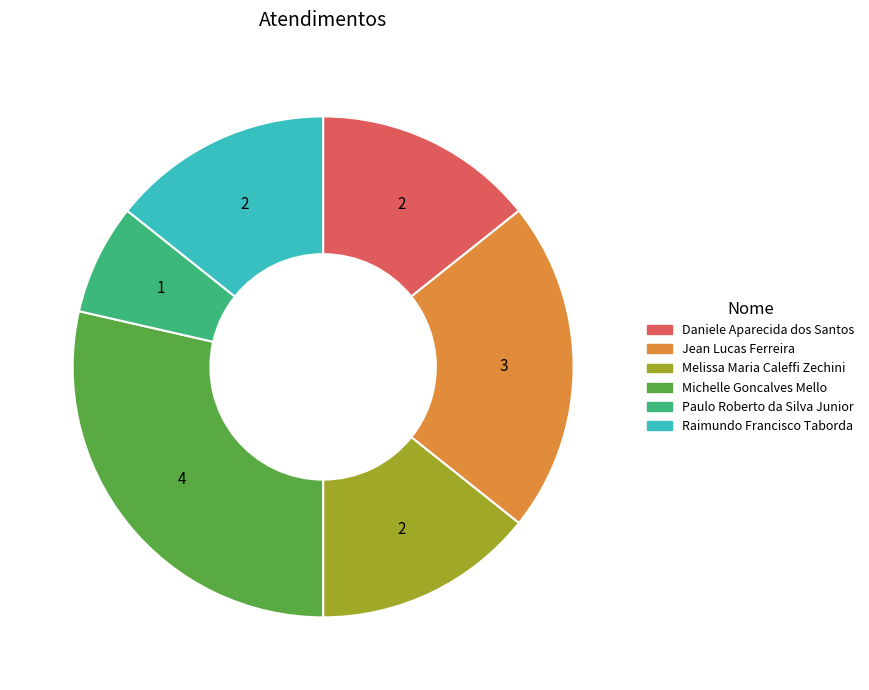

Is there a majority slice in this chart?

No